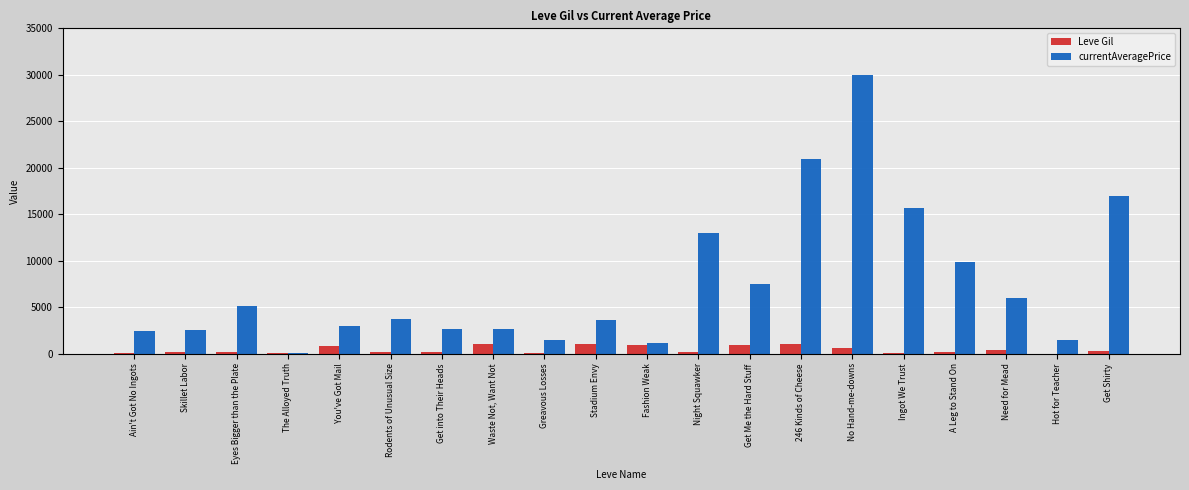

Which series changed the most between Skillet Labor and Night Squawker?

currentAveragePrice